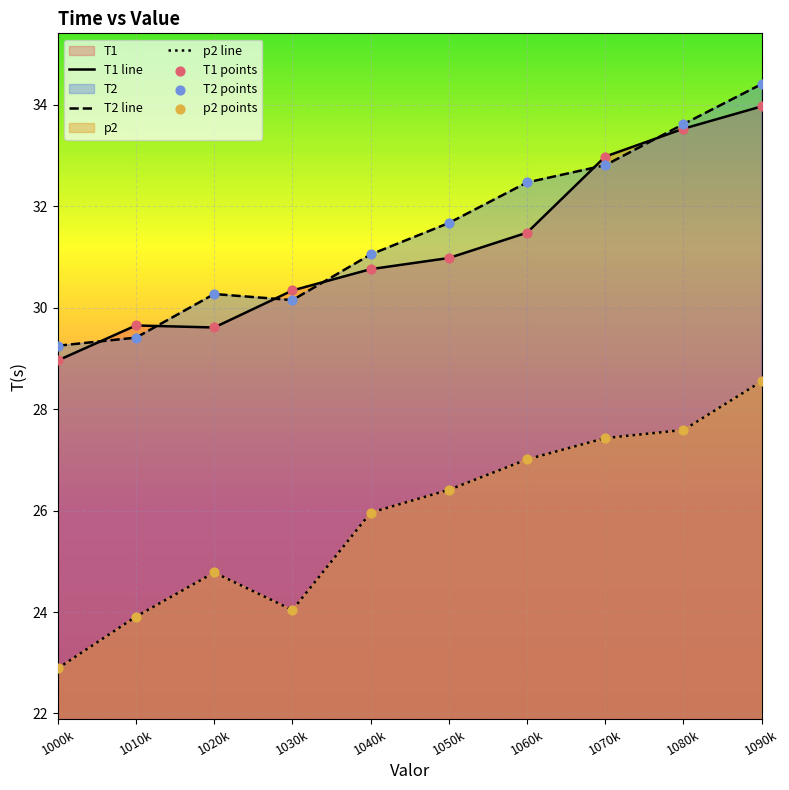

Which series has the largest total across all categories?

T2 line